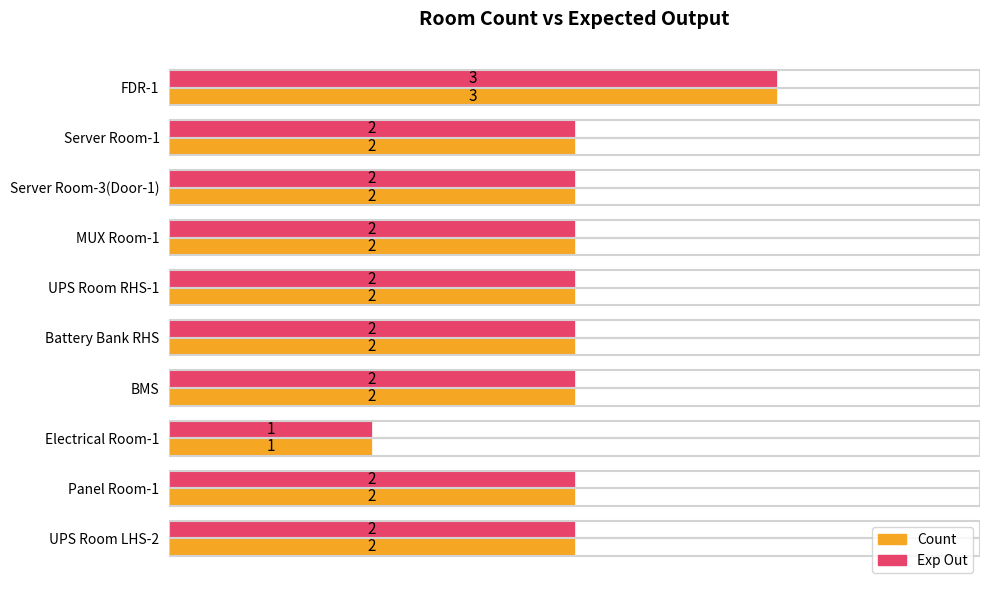

True or false: Count has a value of 3 at Panel Room-1.

False